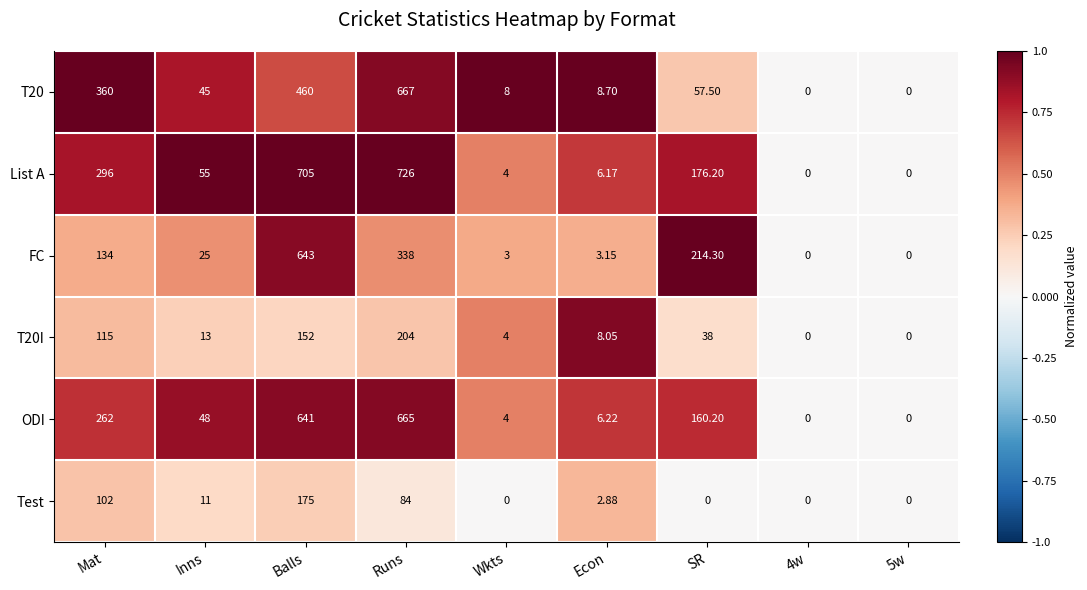

Is the value of T20 at Mat greater than the value of ODI at Balls?

No